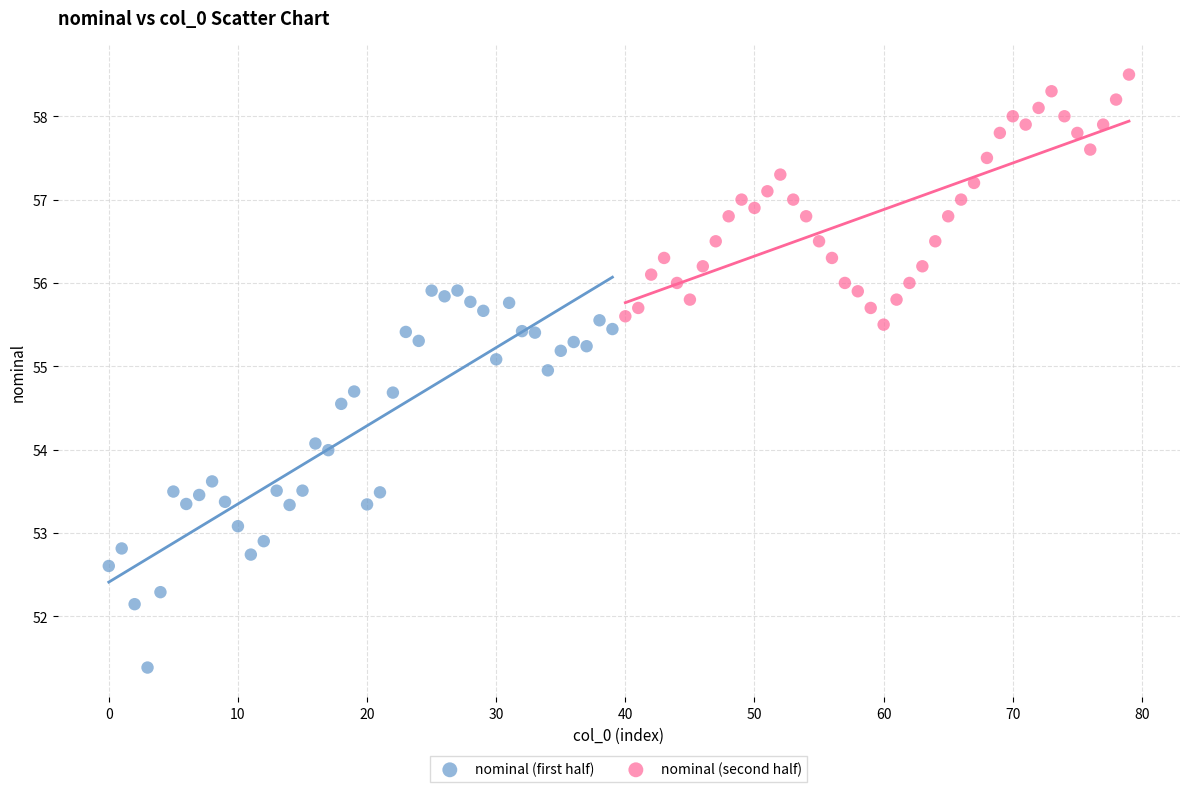

What are all the series names shown in the legend?

nominal (first half), nominal (second half)